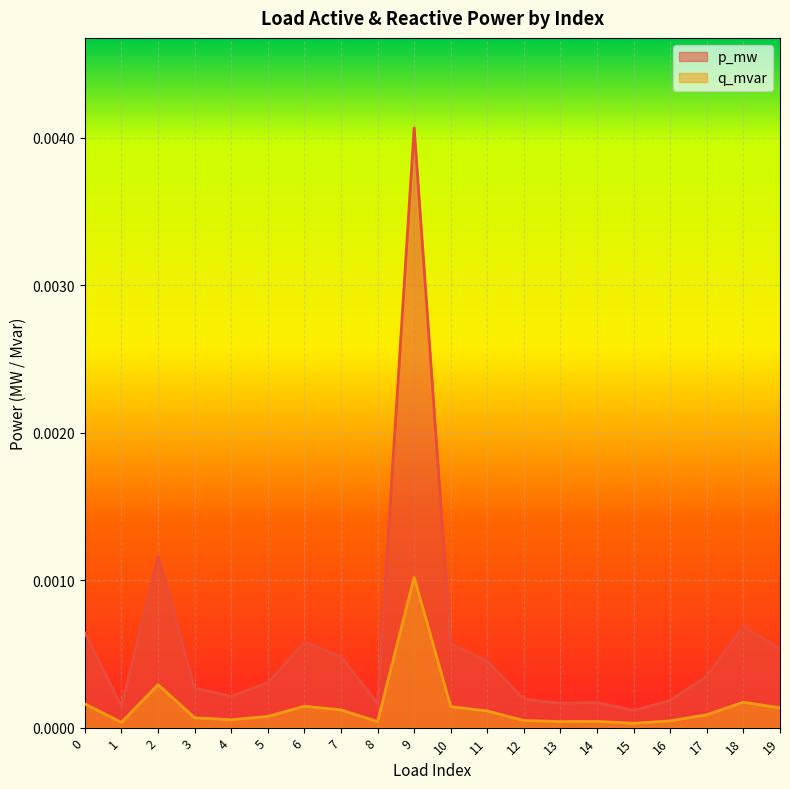

Which series has the largest total across all categories?

p_mw